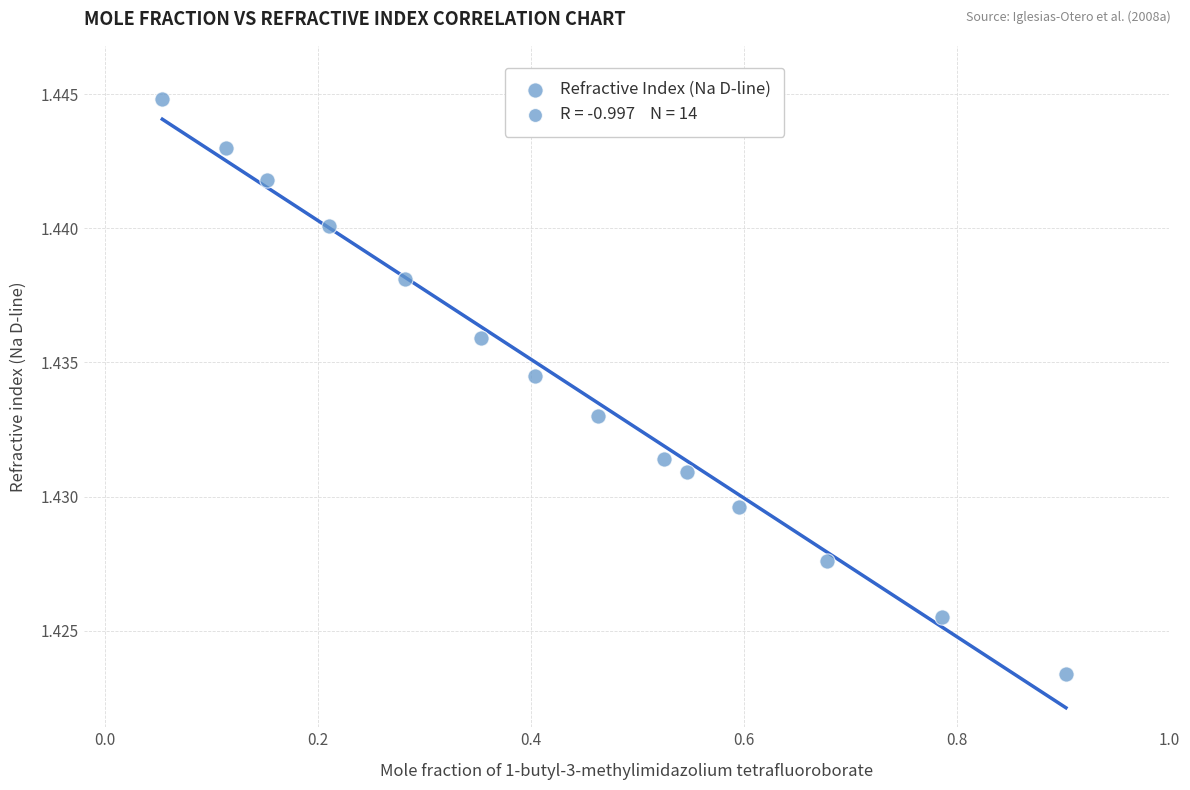

What is the range of X values (max minus min)?

0.8